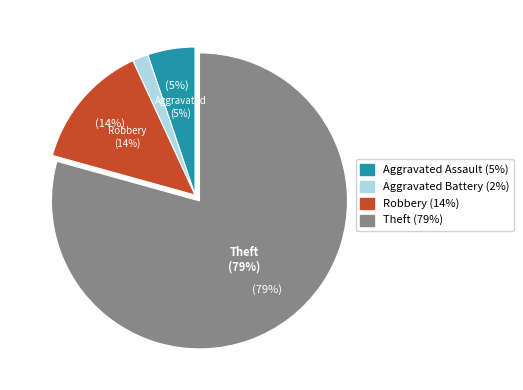

The Aggravated Assault slice represents 1% of the pie. True or false?

False